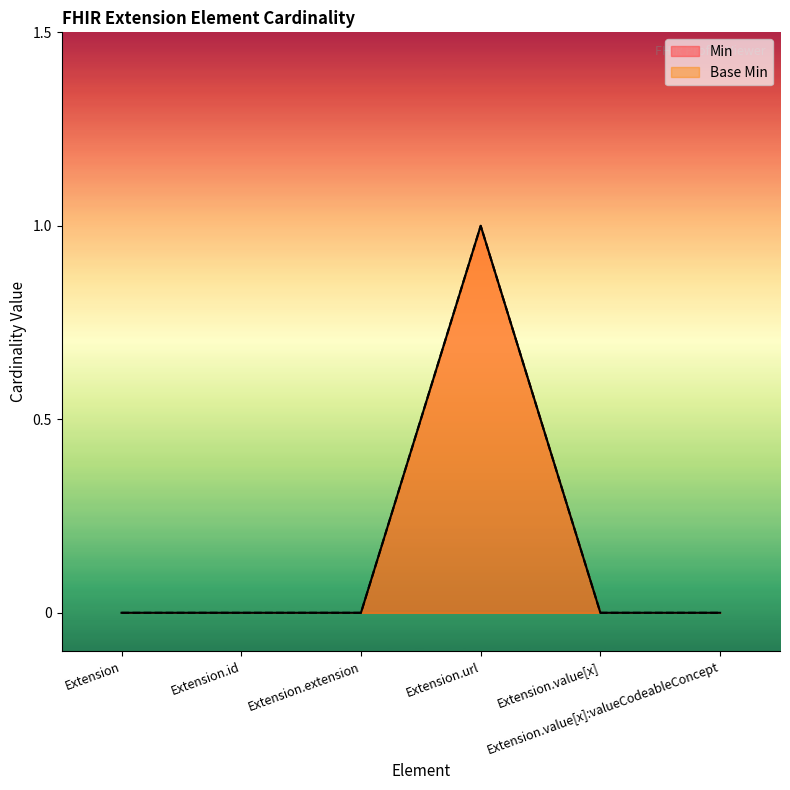

Reading left to right, list all the values displayed in this chart.

Min: 0	0	0	1	0	0
Base Min: 0	0	0	1	0	0